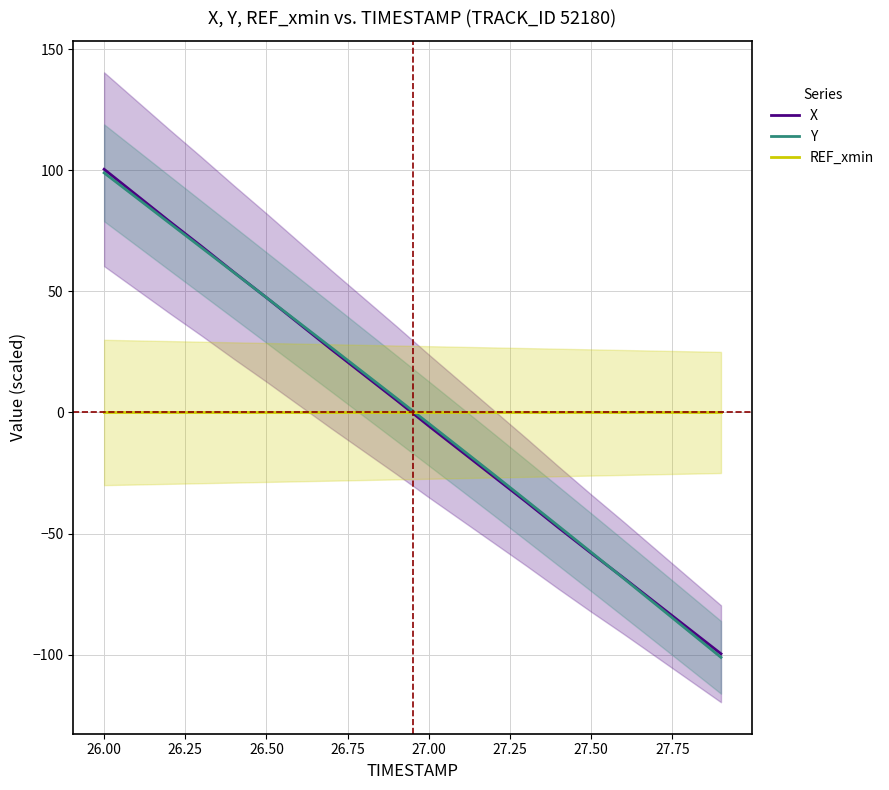

The value of X at 27.50 is -58.1. True or false?

True